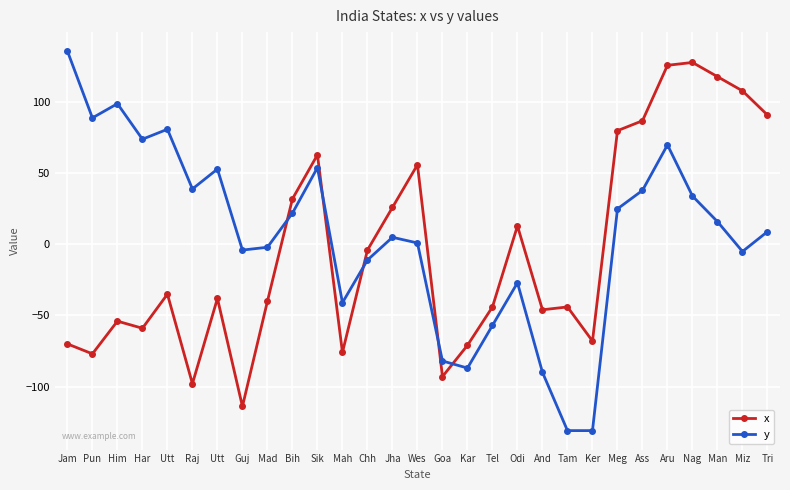

What are all the series names shown in the legend?

x, y